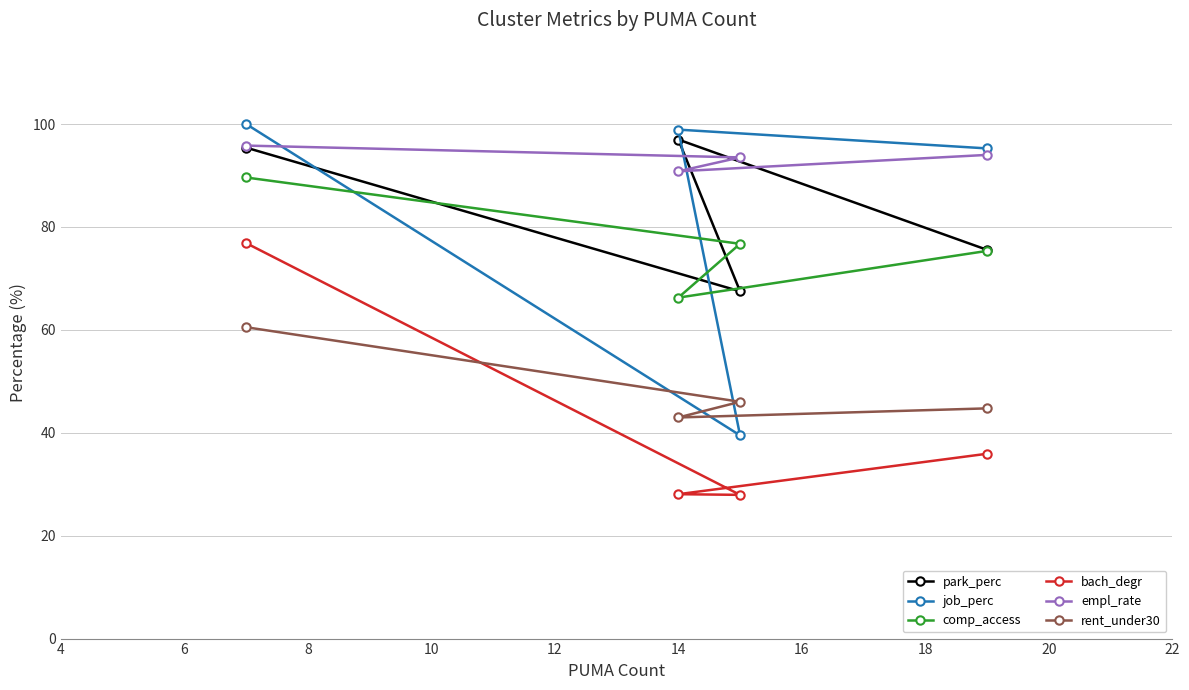

Reading right to left, extract all data points from this chart.

park_perc: 95.4	67.5	97.0	75.5
job_perc: 100.0	39.5	98.9	95.3
comp_access: 89.6	76.7	66.3	75.3
bach_degr: 76.9	27.9	28.1	35.9
empl_rate: 95.8	93.5	90.8	94.0
rent_under30: 60.5	46.0	43.0	44.7